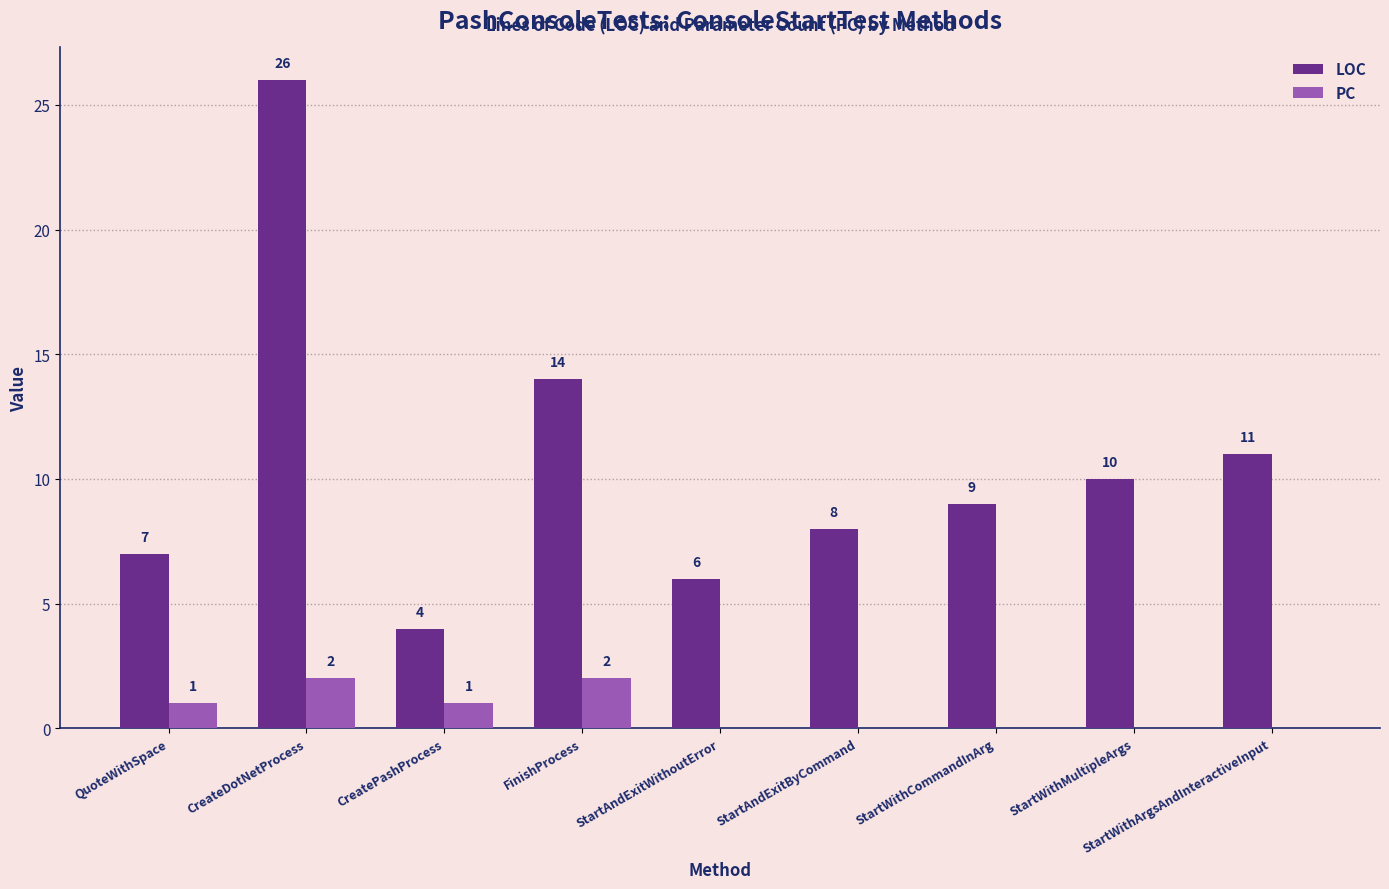

What is the sum of the LOC values at CreatePashProcess and StartAndExitByCommand?

12